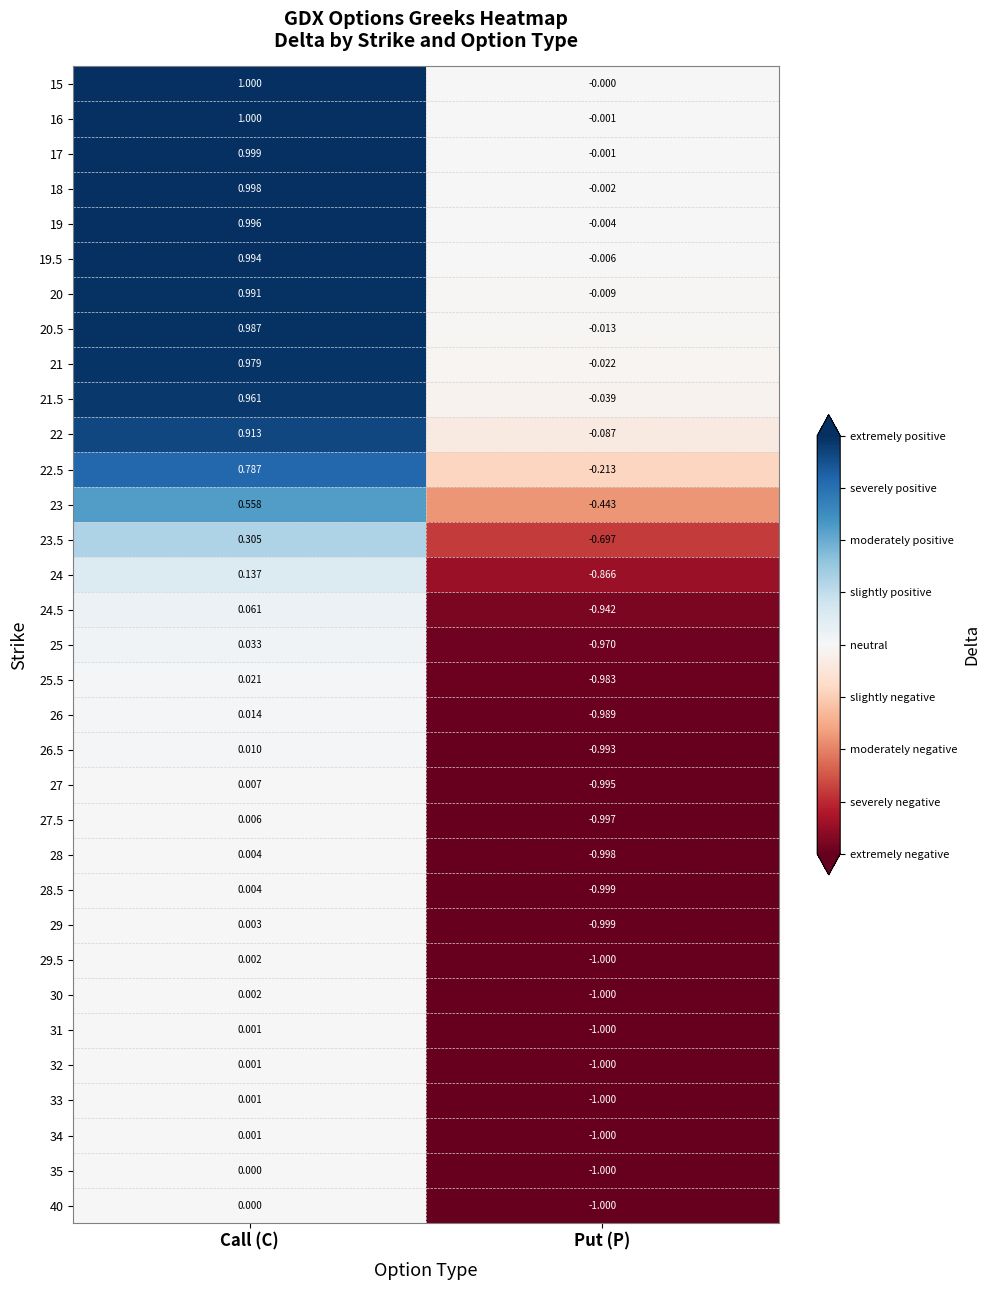

How many data points does each series have?

2